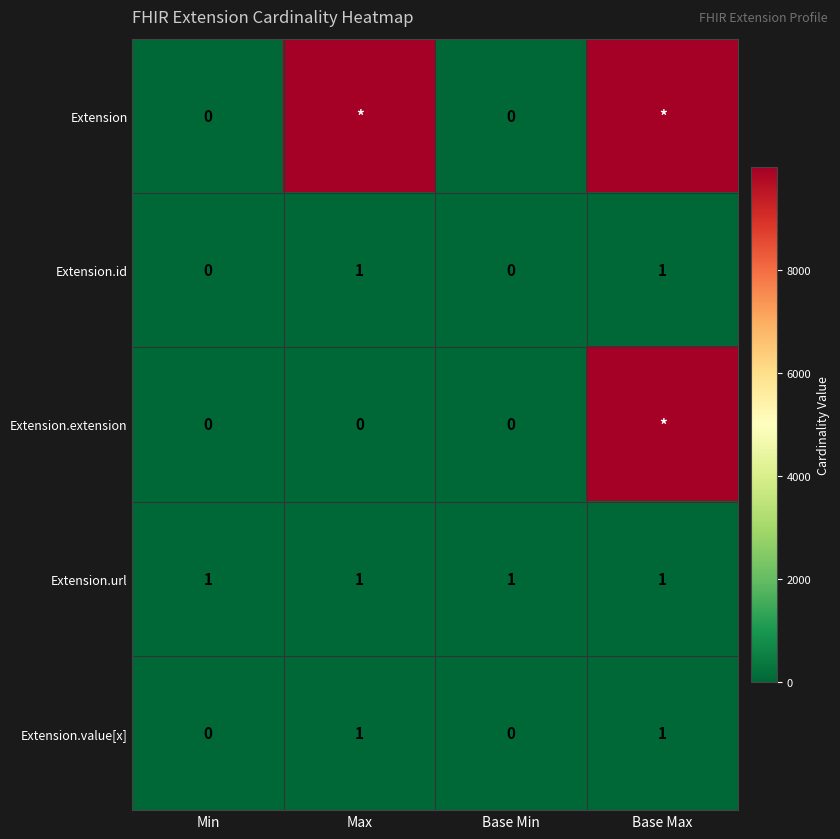

What is the greatest value displayed?

9999